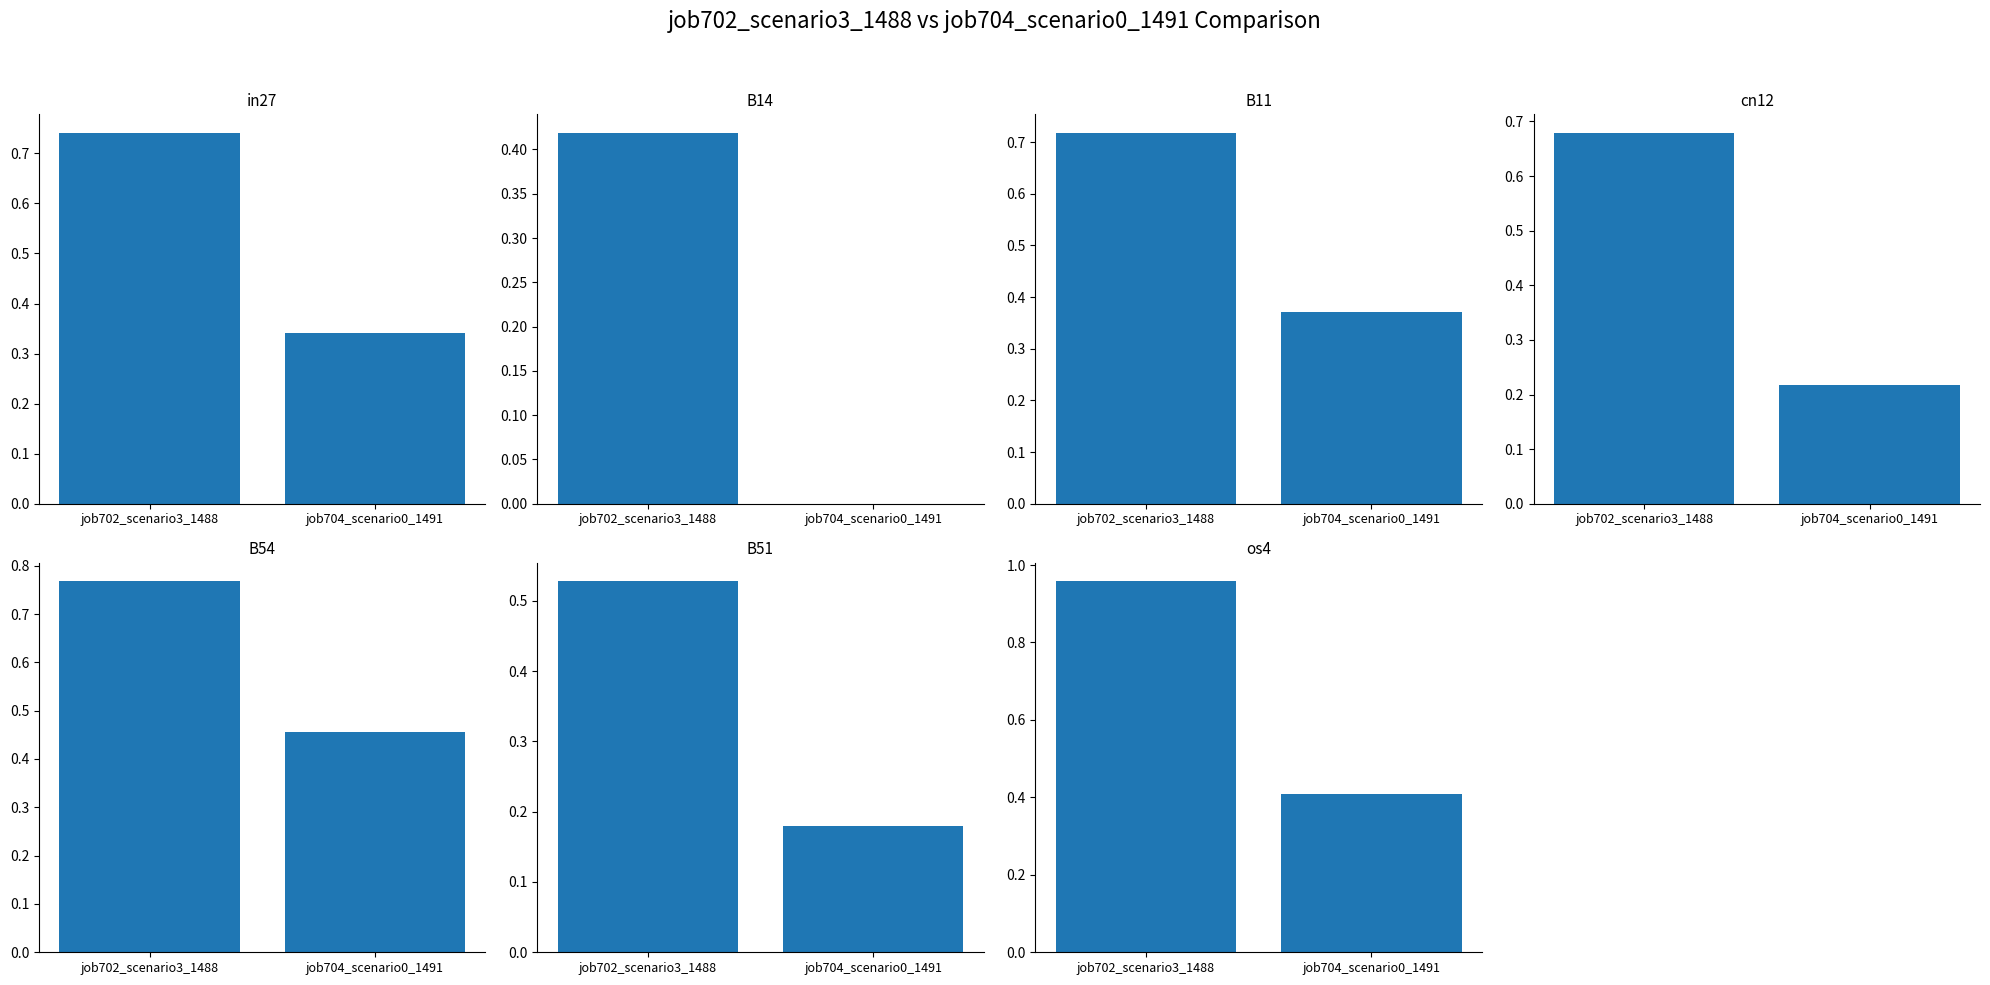

Between B54 and B11, which is larger?

B54